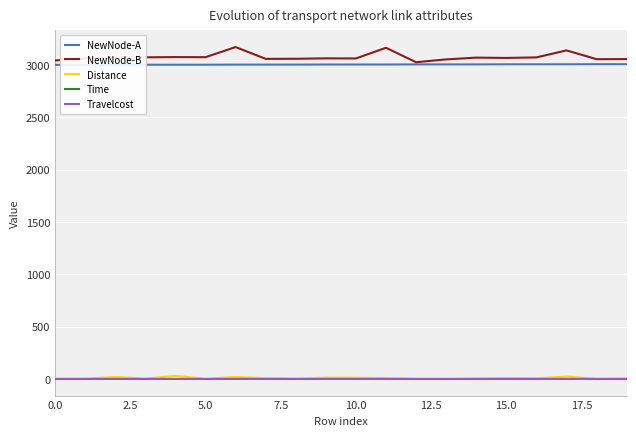

How many categories are shown in the chart?

20